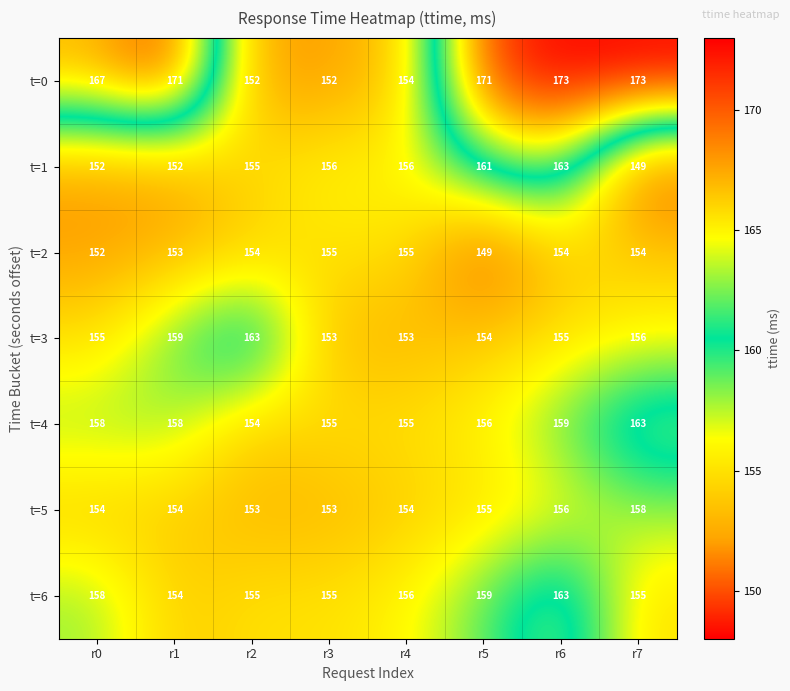

What is the total value across all series at r2?

1086